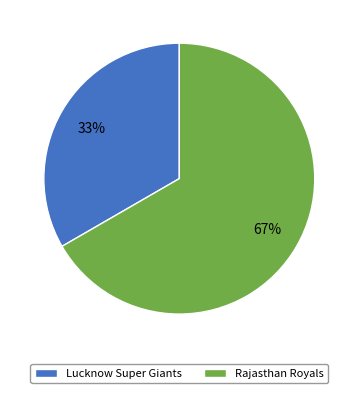

The Lucknow Super Giants slice represents 44% of the pie. True or false?

False